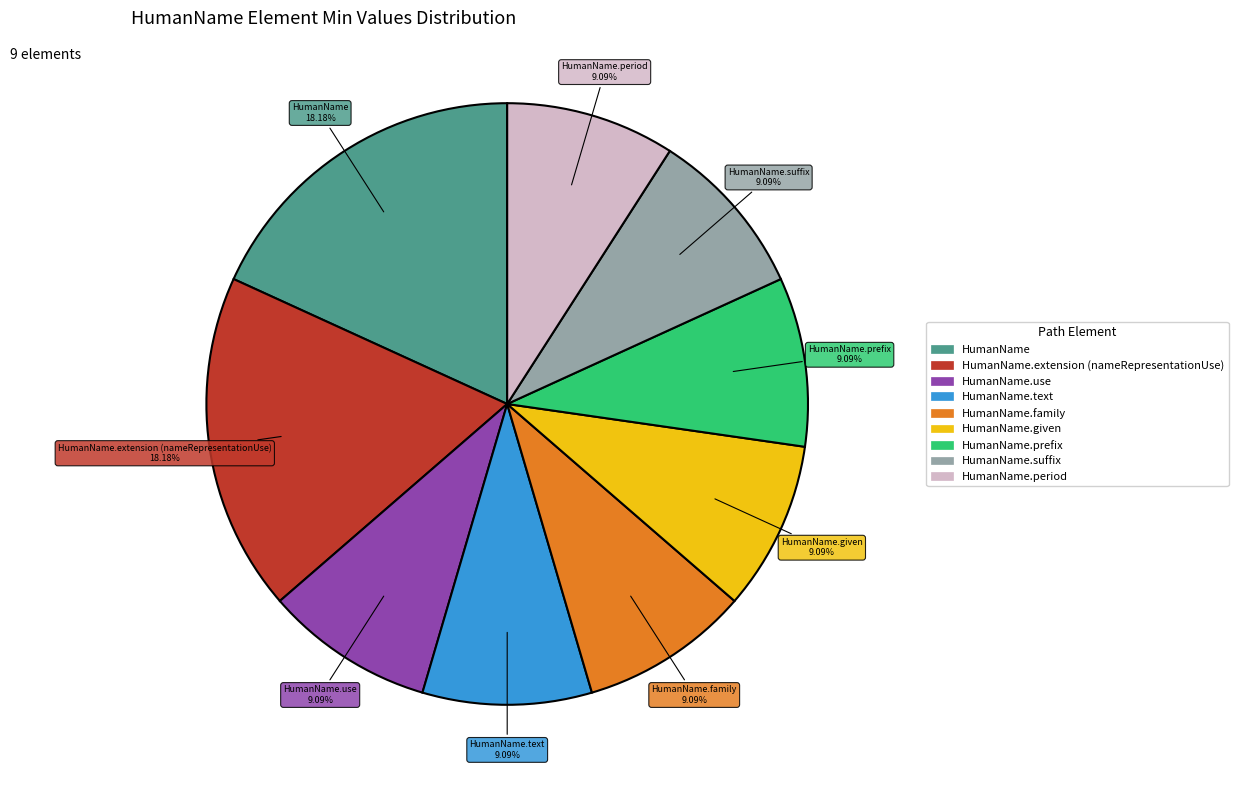

Does any single category account for the majority?

No